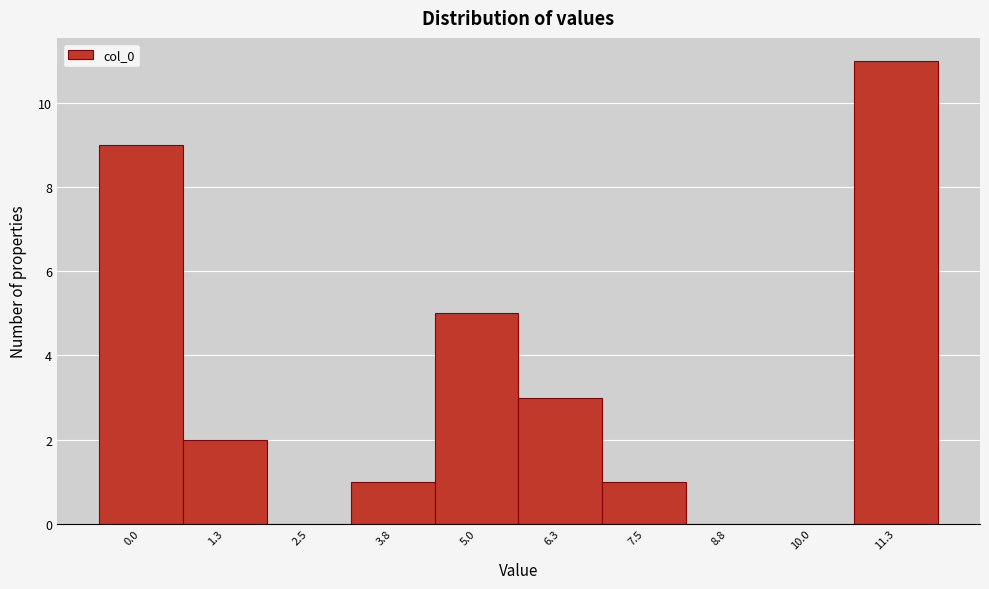

Reading left to right, transcribe all the data shown in this chart.

0.0=9	1.3=2	2.5=0	3.8=1	5.0=5	6.3=3	7.5=1	8.8=0	10.0=0	11.3=11